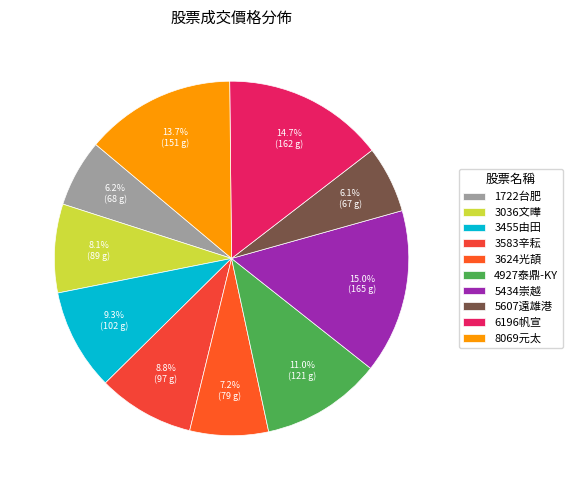

What portion of the pie excludes 1722台肥?

93.8%